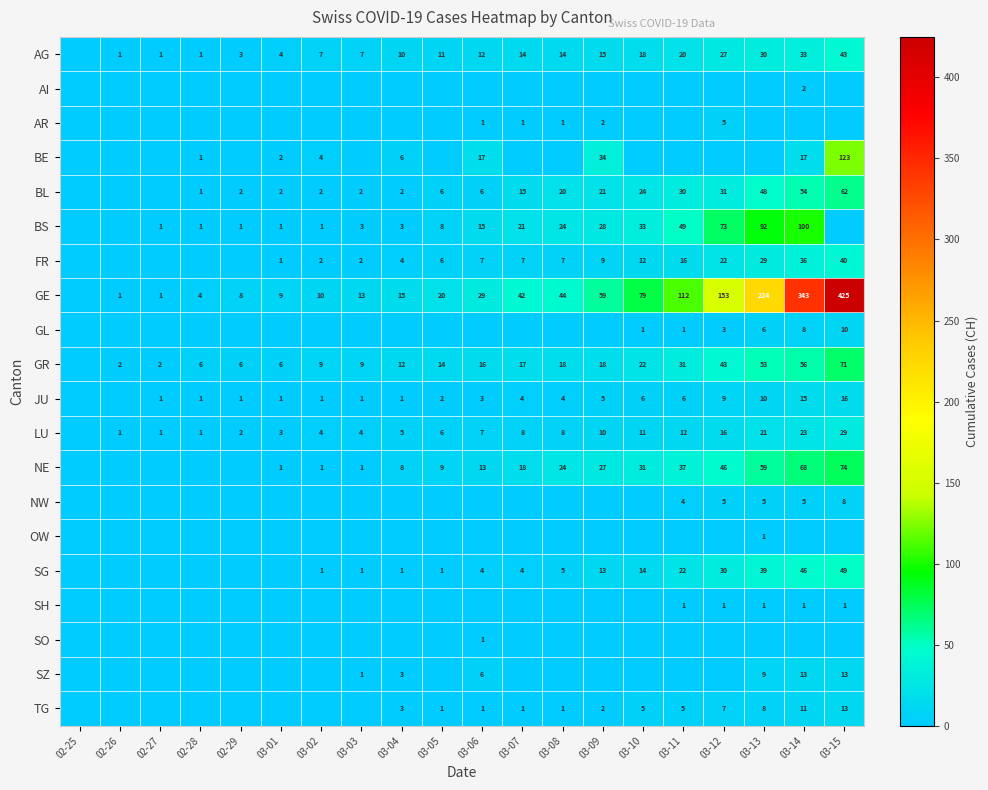

Is it true that BS equals 73 at 03-12?

True